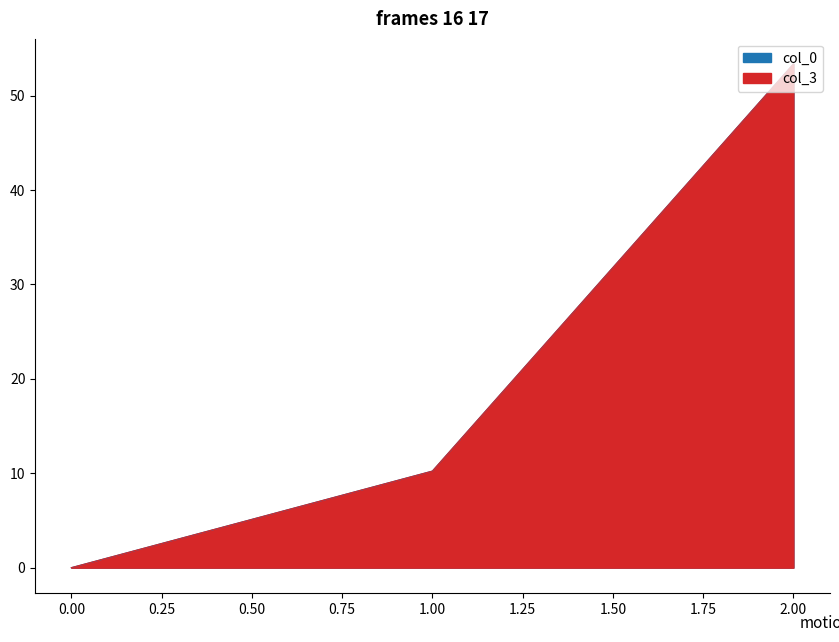

At which label does col_0 reach its peak?

2